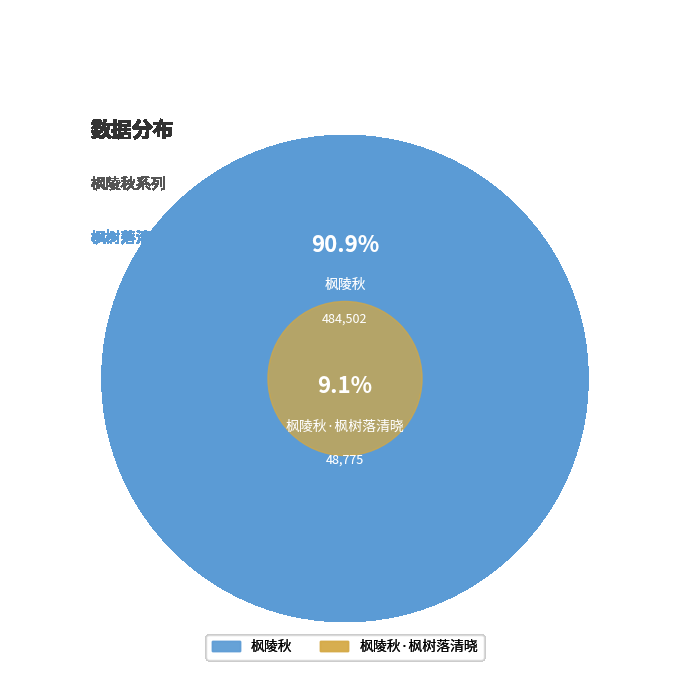

Is 枫陵秋 the majority of the pie?

Yes